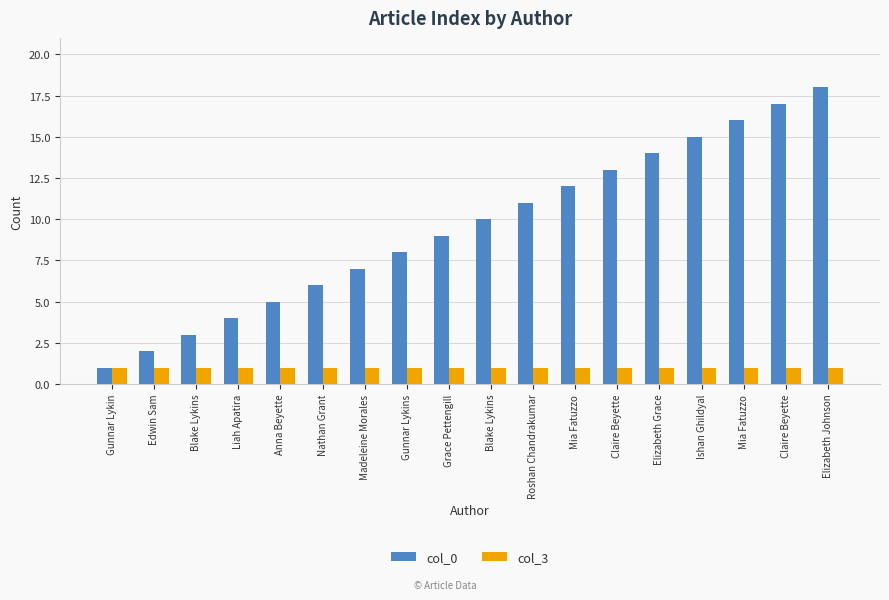

Between Blake Lykins and Anna Beyette, which is larger?

Blake Lykins